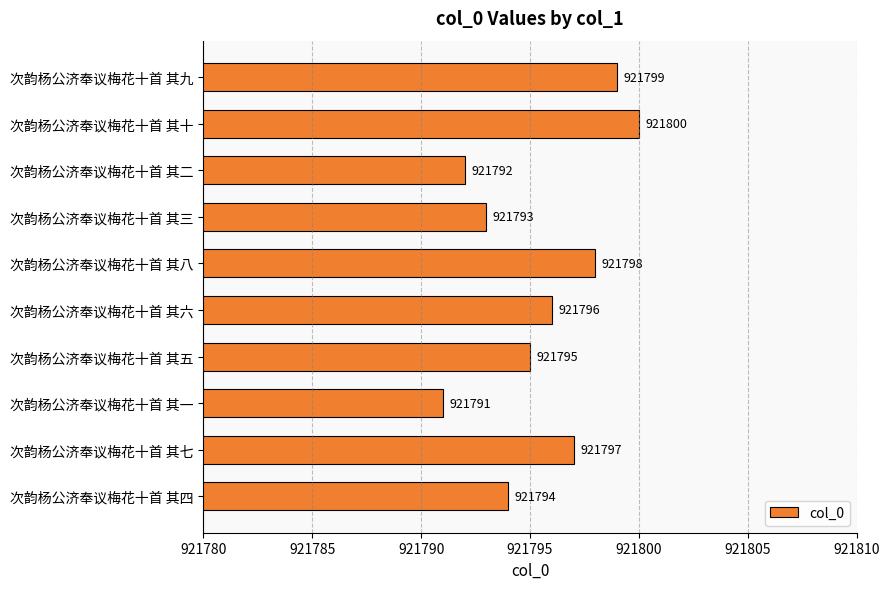

What is the greatest value displayed?

921800